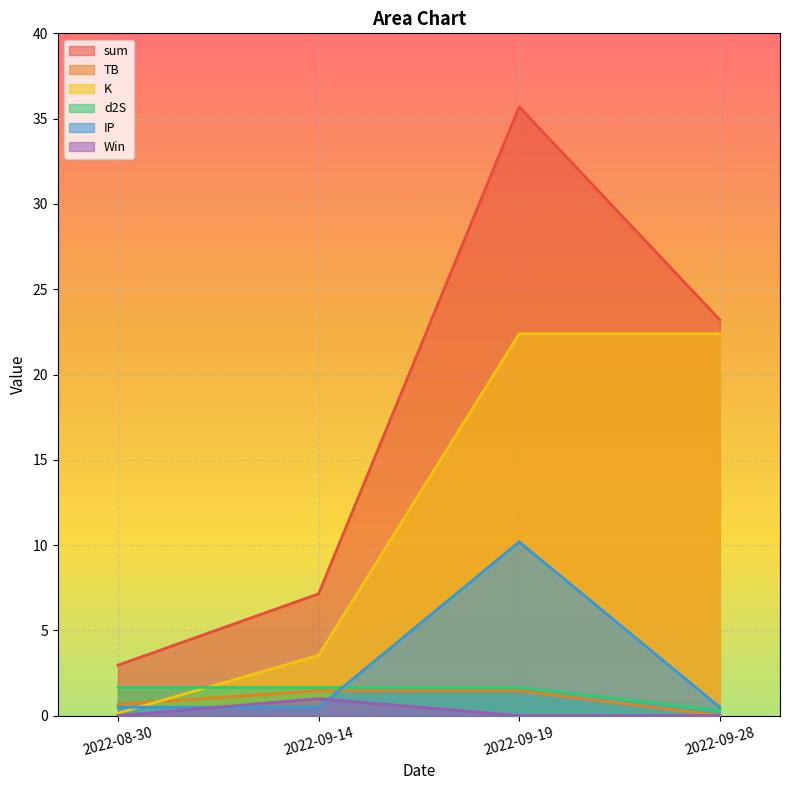

At which label does IP reach its peak?

2022-09-19